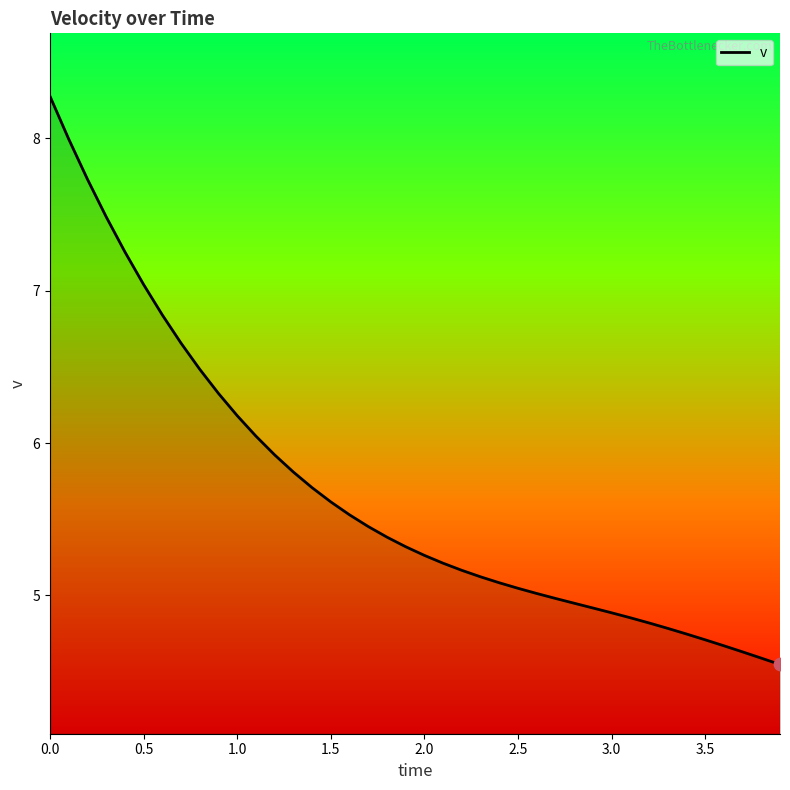

What is the difference between the maximum and minimum values?

3.7